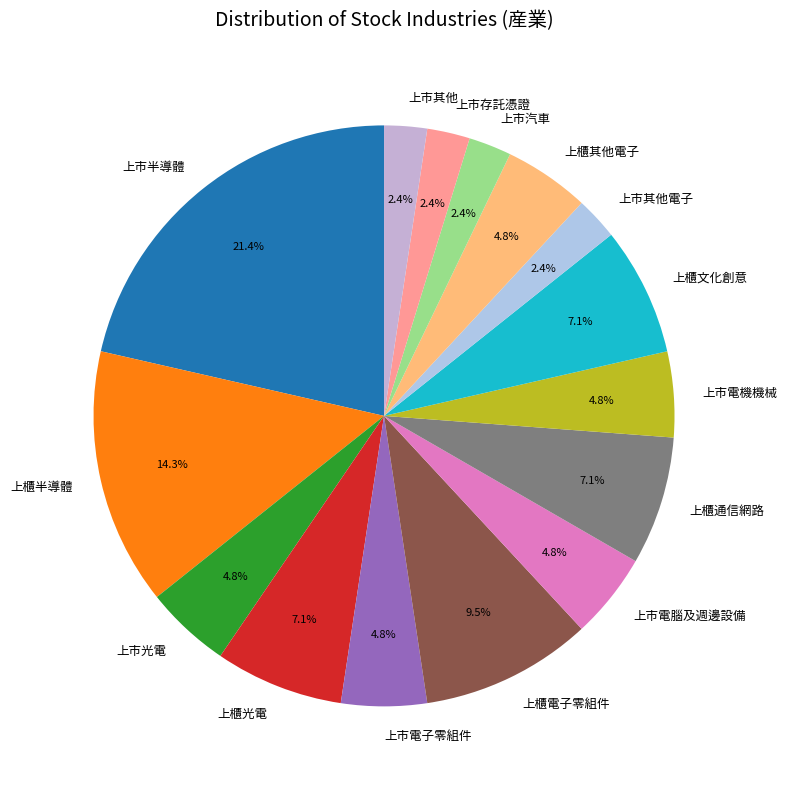

What is the total percentage of 上櫃文化創意 and 上櫃半導體?

21.4%